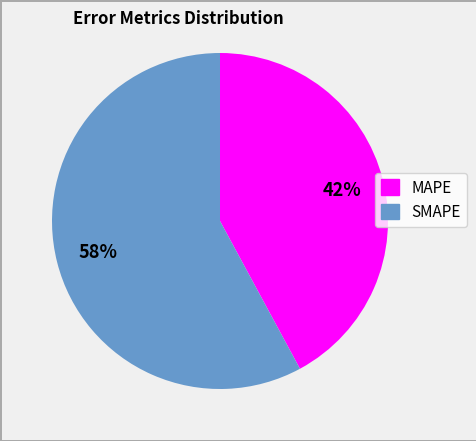

To the nearest percent, what is the difference between the largest and smallest slice percentages?

16%